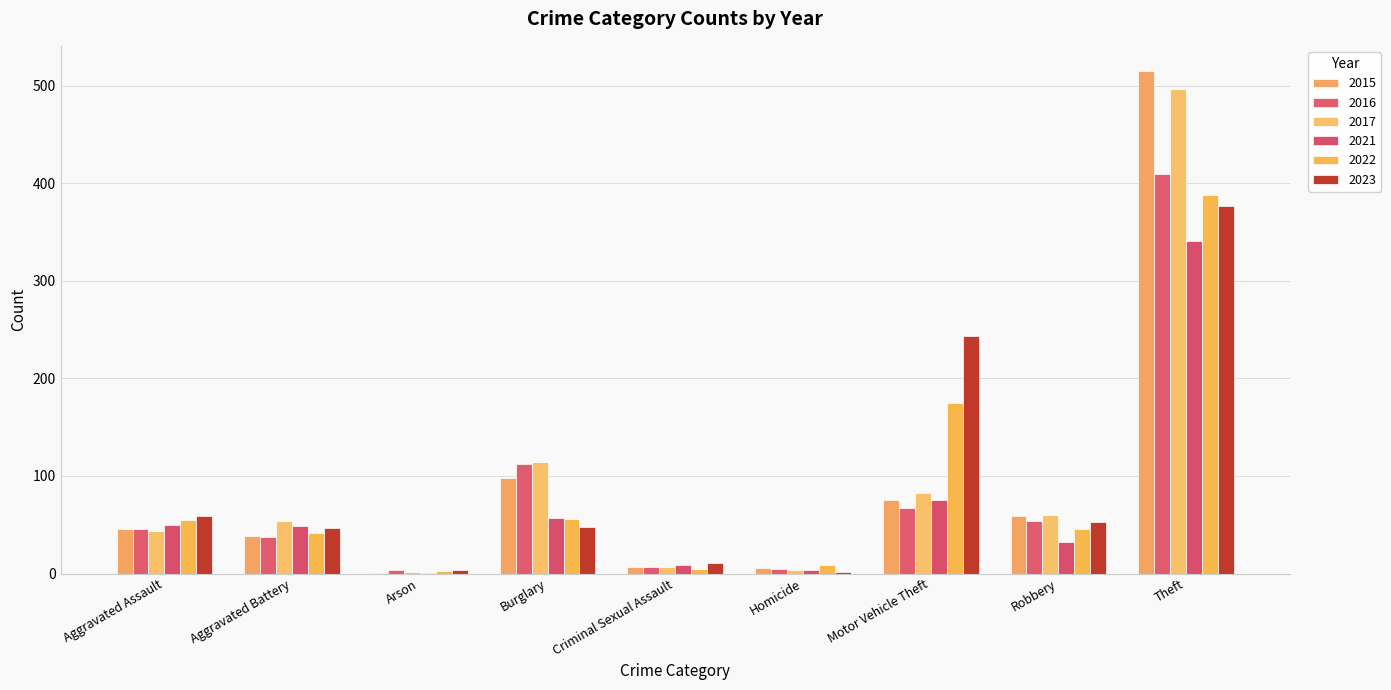

What is the difference between the 2017 values at Aggravated Assault and Homicide?

40